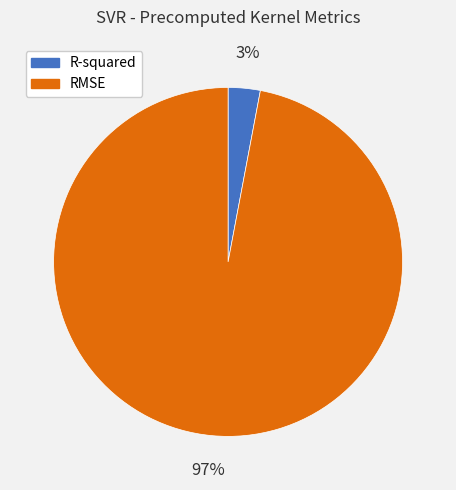

To the nearest percent, what is the difference between the largest and smallest slice percentages?

94%